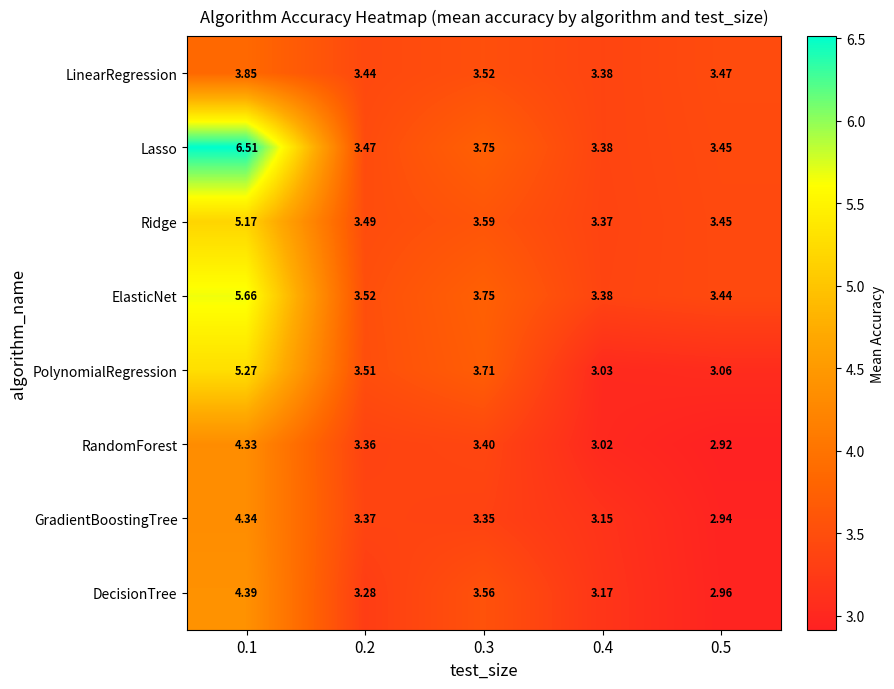

Which series has the widest spread of values?

Lasso